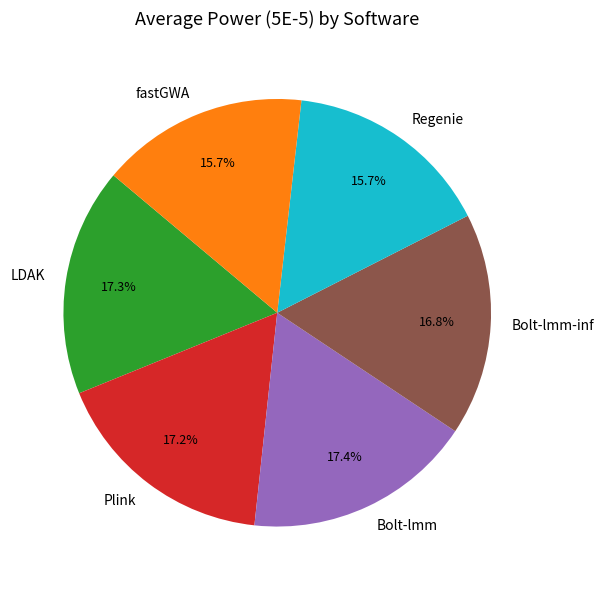

The fastGWA slice represents 16% of the pie. True or false?

True